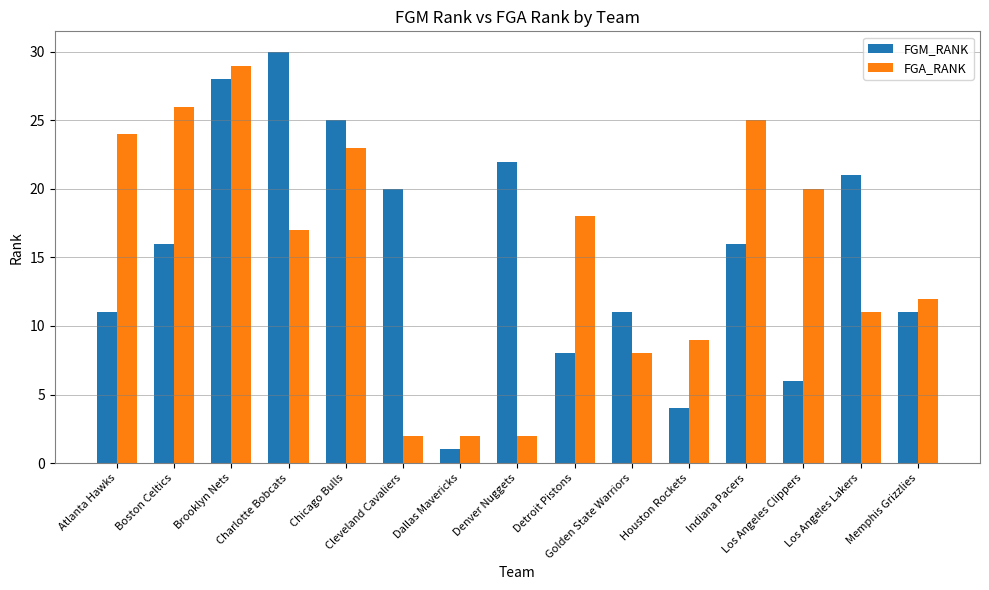

What is the minimum value shown in the chart?

1